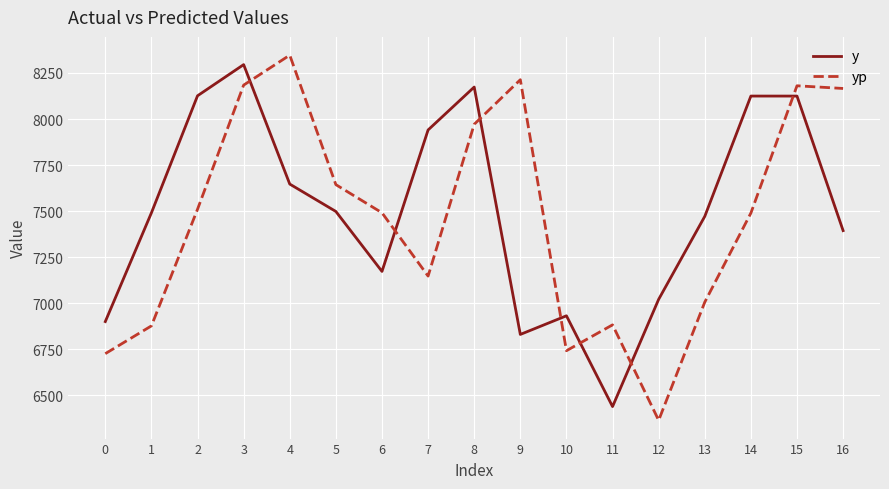

How many interior local peaks does the y series have?

4